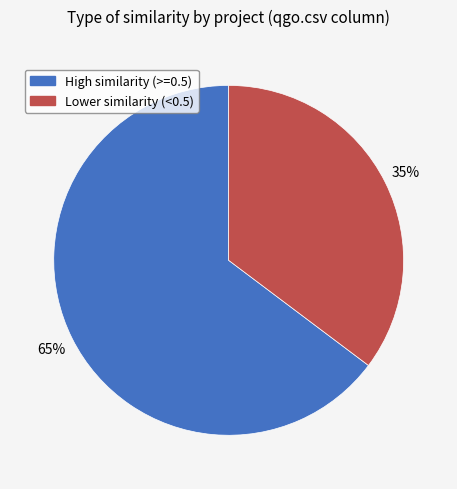

Is there any slice that represents more than half of the pie?

Yes